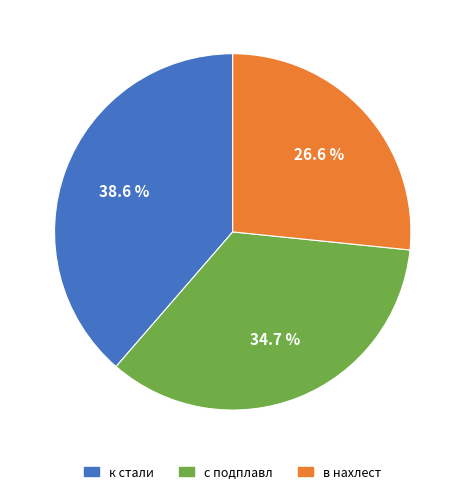

Is there any slice that represents more than half of the pie?

No